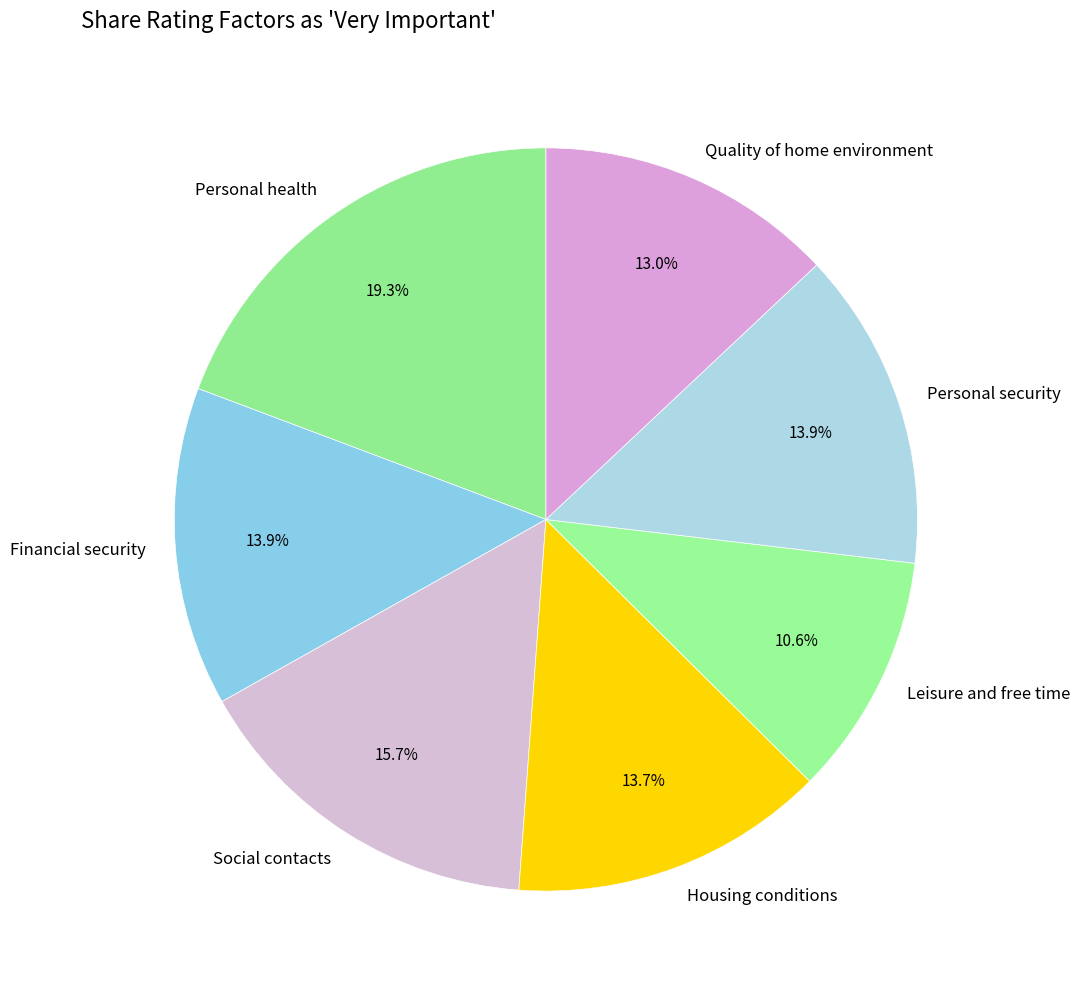

To the nearest percent, what portion does Quality of home environment represent?

13%